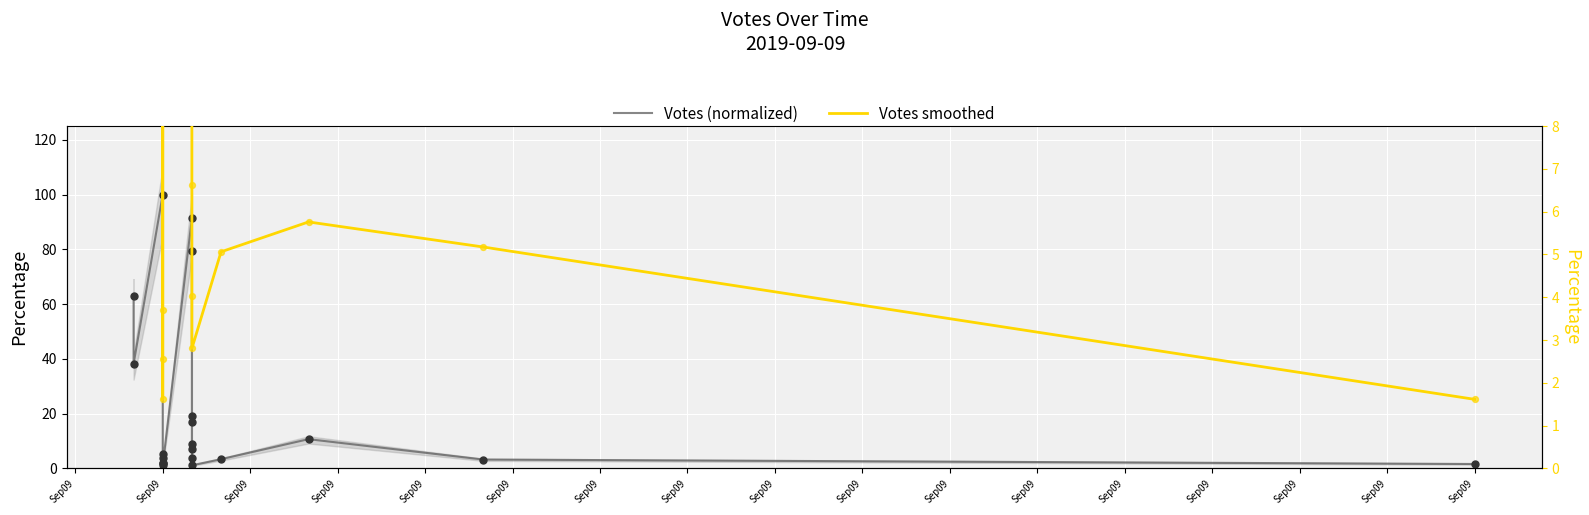

Which series reaches the minimum Y coordinate?

Votes (normalized)